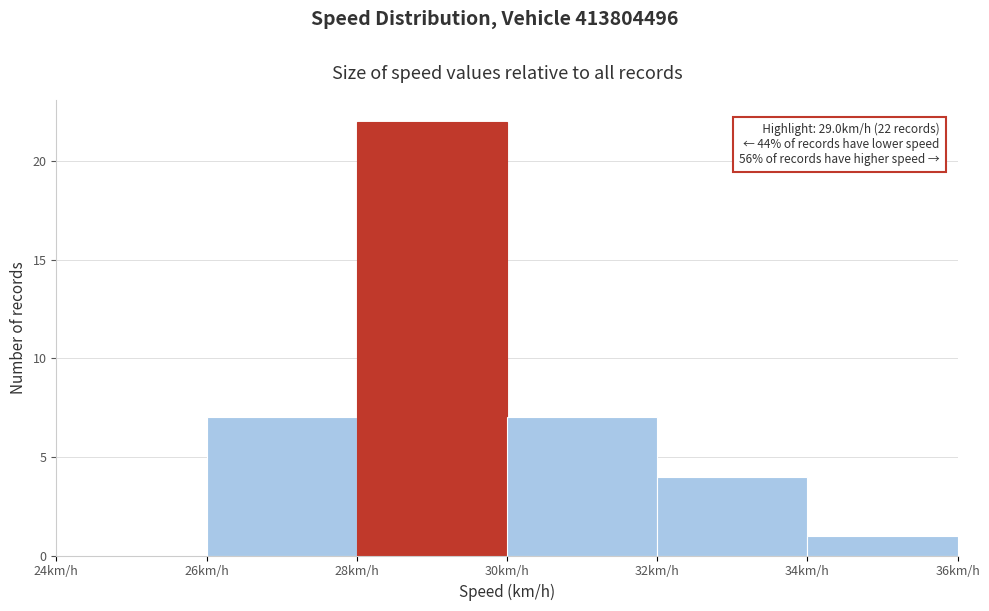

Which range on the x-axis has the tallest bar?

28 to 30